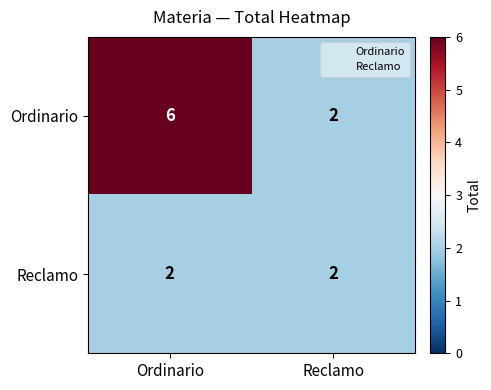

What is the maximum value shown in the chart?

6